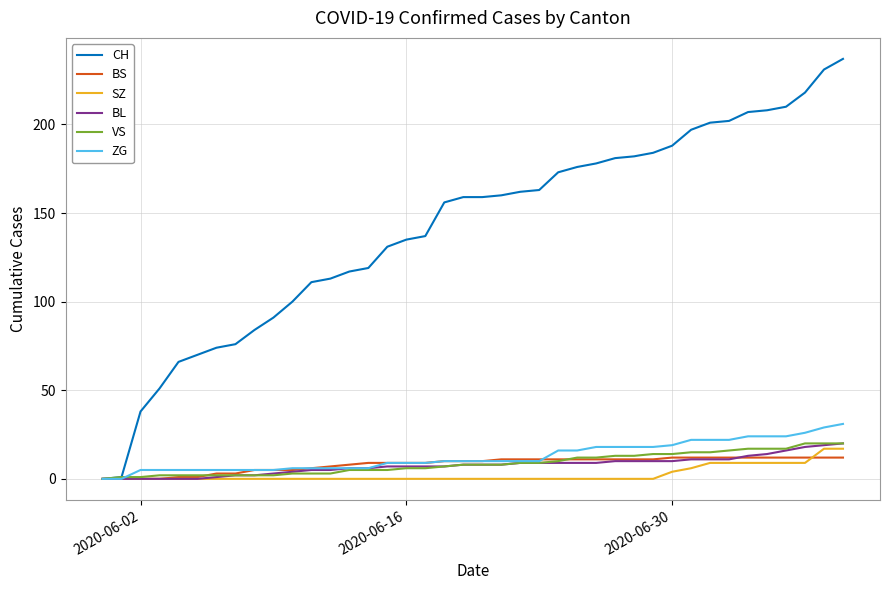

What is the greatest value displayed?

237